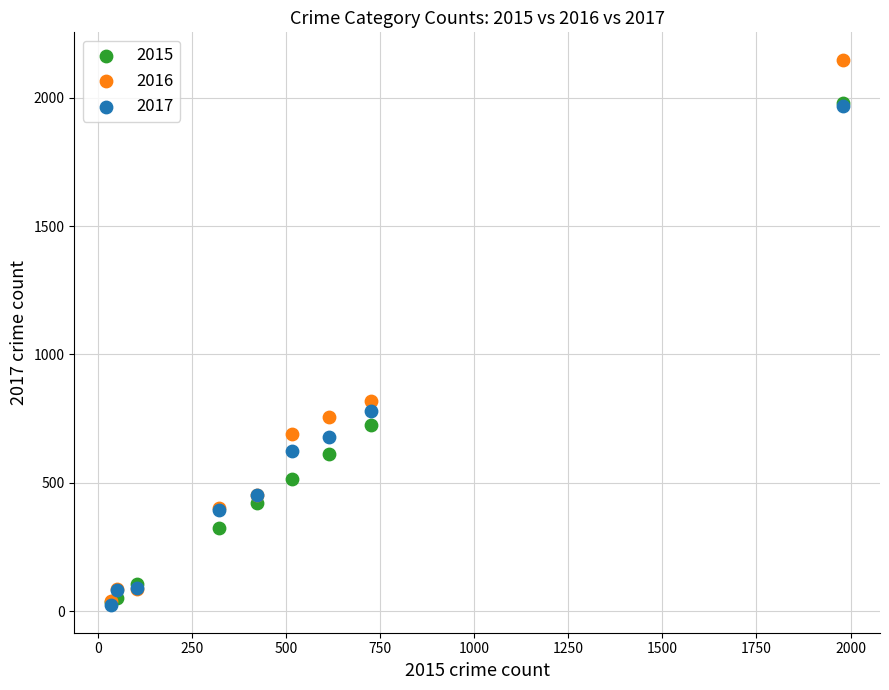

Across all series, what Y value is closest to 1085?

819